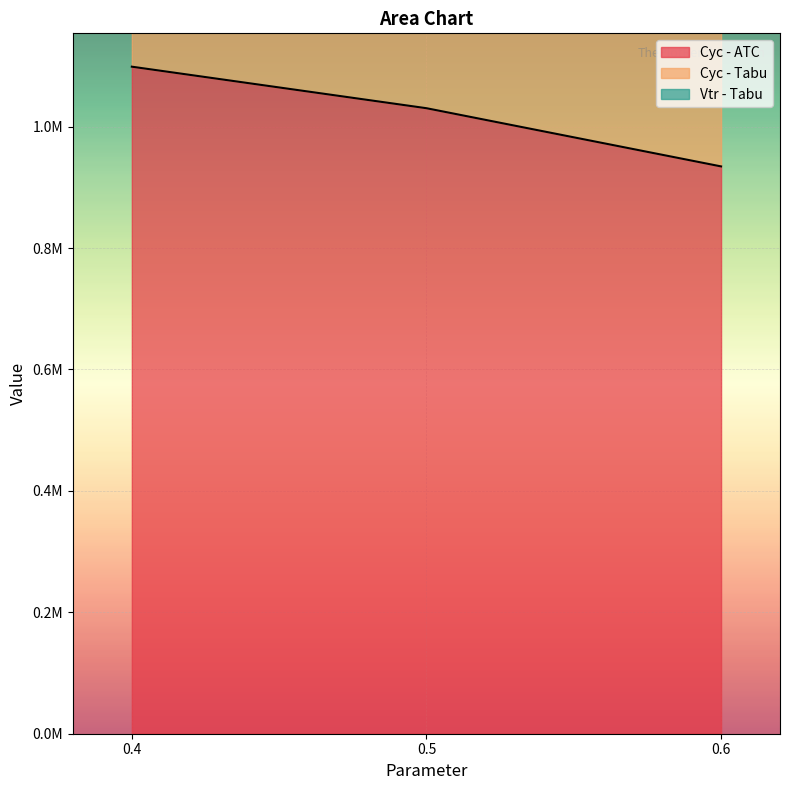

What is the total value across all series at 0.6?

4774758.0